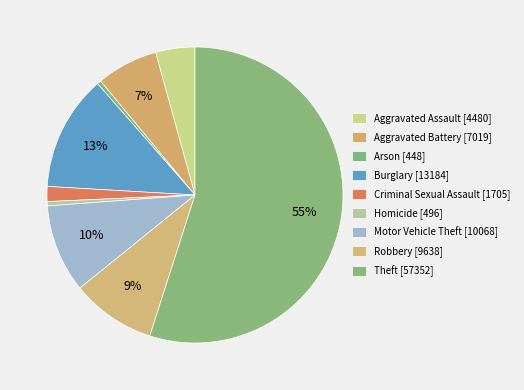

True or false: Aggravated Assault accounts for 16% of the total.

False